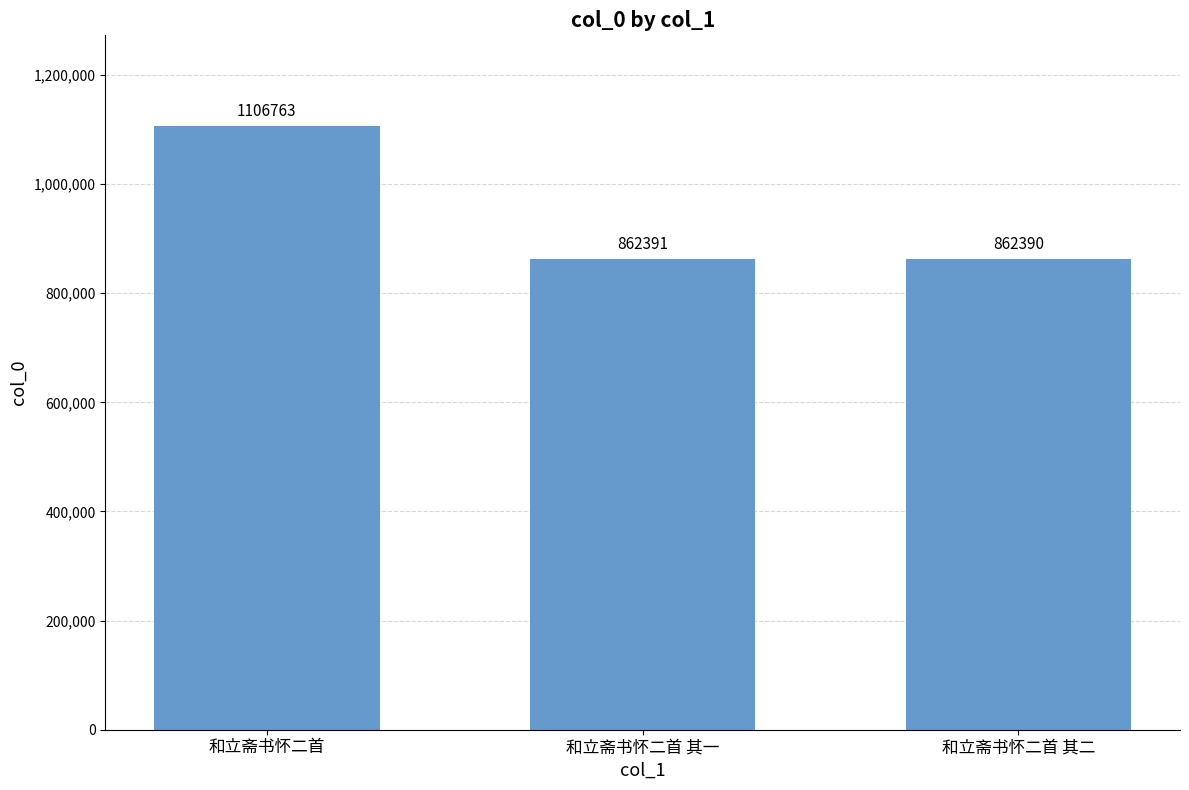

What is the maximum value shown in the chart?

1106763